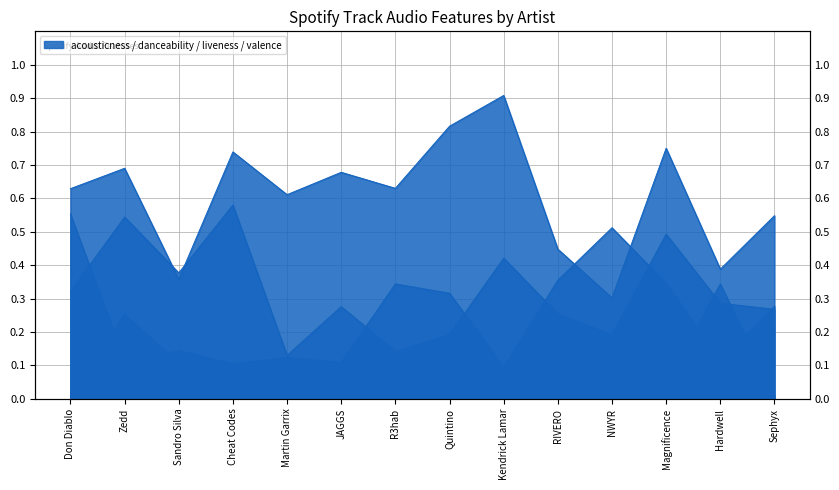

What are all the series names shown in the legend?

acousticness, danceability, liveness, valence